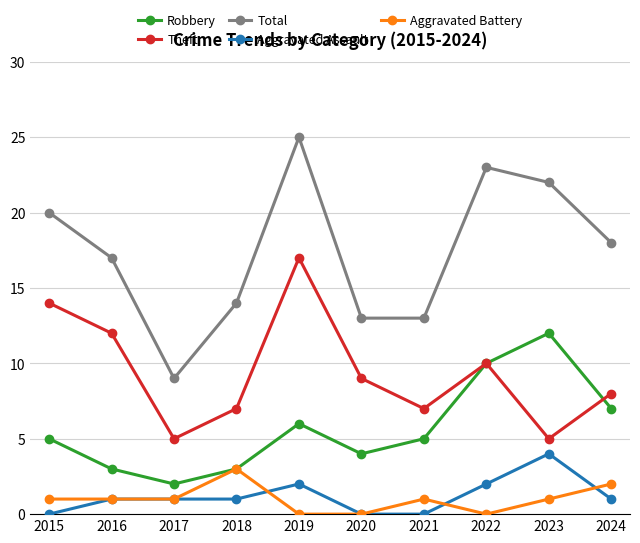

Reading left to right, list all the values displayed in this chart.

Robbery: 2015=5	2016=3	2017=2	2018=3	2019=6	2020=4	2021=5	2022=10	2023=12	2024=7
Theft: 2015=14	2016=12	2017=5	2018=7	2019=17	2020=9	2021=7	2022=10	2023=5	2024=8
Total: 2015=20	2016=17	2017=9	2018=14	2019=25	2020=13	2021=13	2022=23	2023=22	2024=18
Aggravated Assault: 2015=0	2016=1	2017=1	2018=1	2019=2	2020=0	2021=0	2022=2	2023=4	2024=1
Aggravated Battery: 2015=1	2016=1	2017=1	2018=3	2019=0	2020=0	2021=1	2022=0	2023=1	2024=2